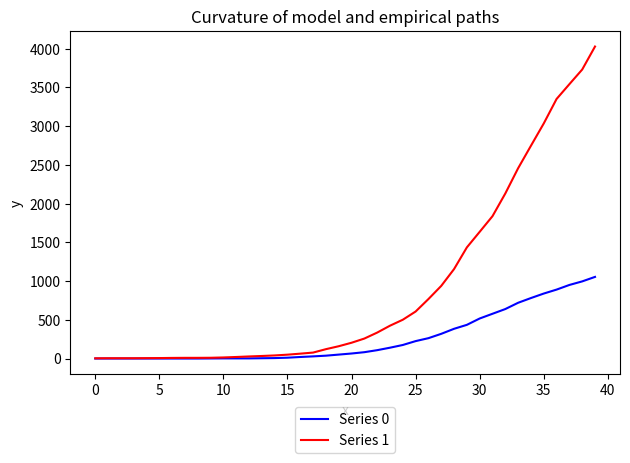

Rank the series by their maximum value, from lowest to highest.

Series 0, Series 1